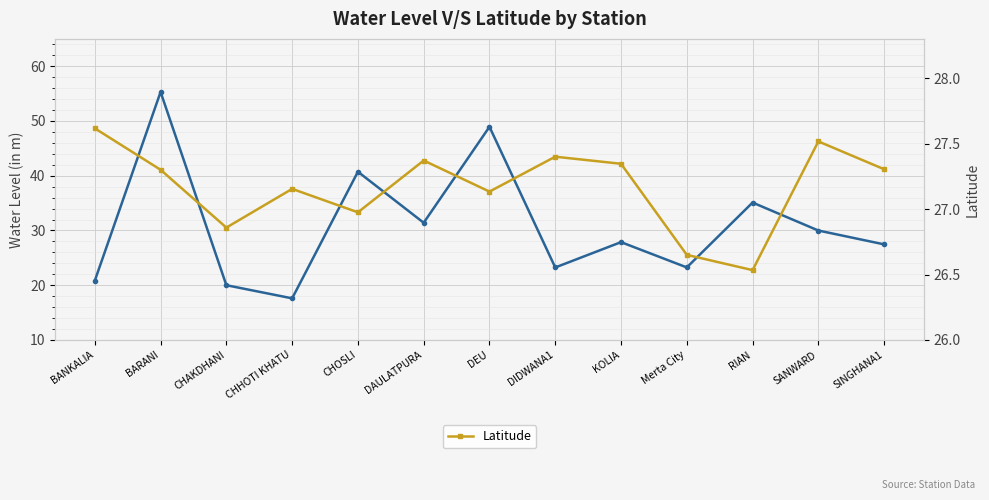

What is the difference between the highest and lowest values at SINGHANA1?

0.2